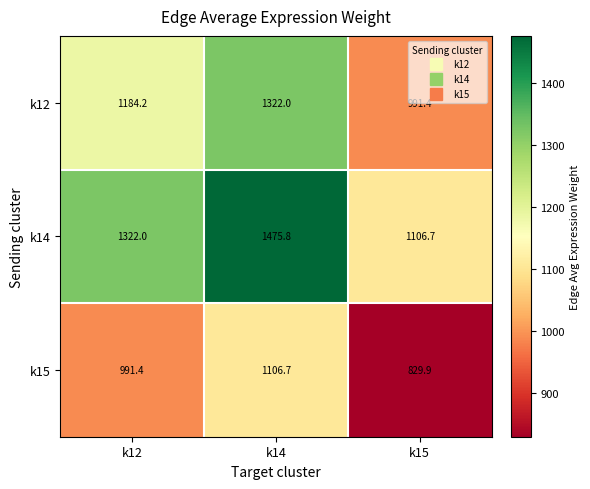

At which category is the sum across all series the highest?

k14